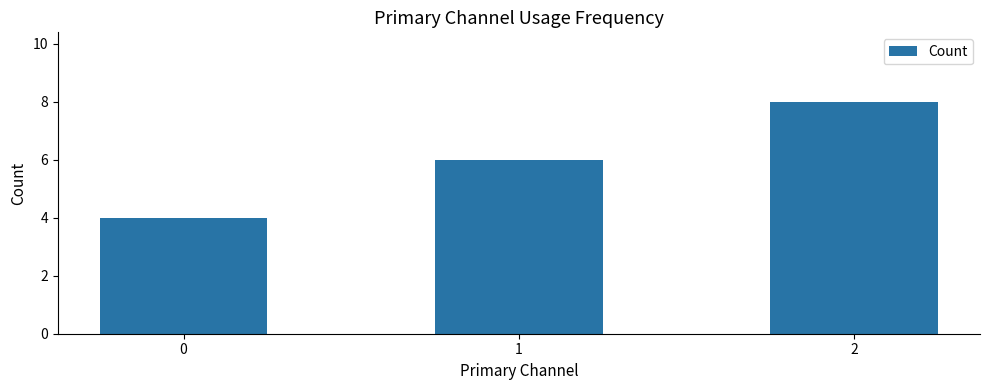

What is the smallest value displayed?

4